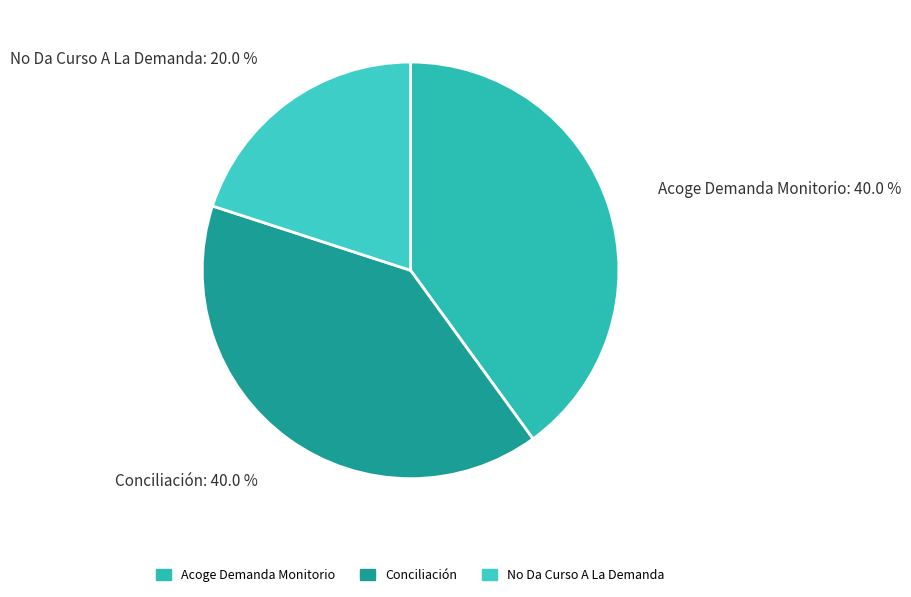

What percentage is the No Da Curso A La Demanda slice, to the nearest percent?

20%